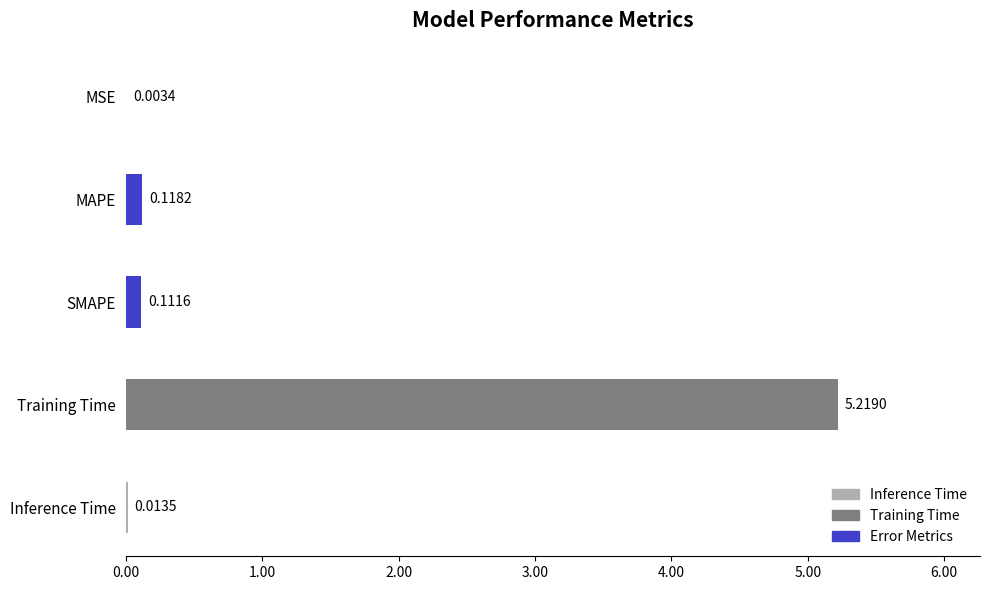

What is the change in value from MAPE to Training Time?

+5.1